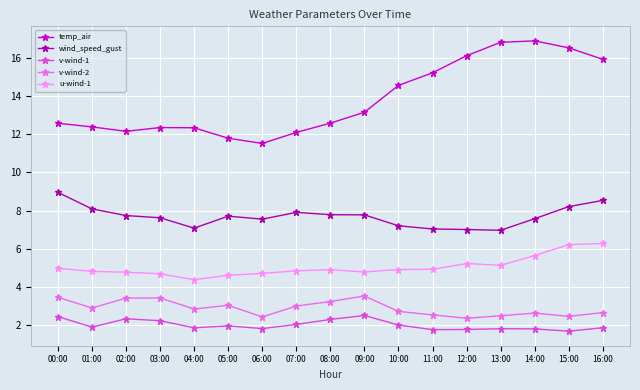

What are all the series names shown in the legend?

temp_air, wind_speed_gust, v-wind-1, v-wind-2, u-wind-1